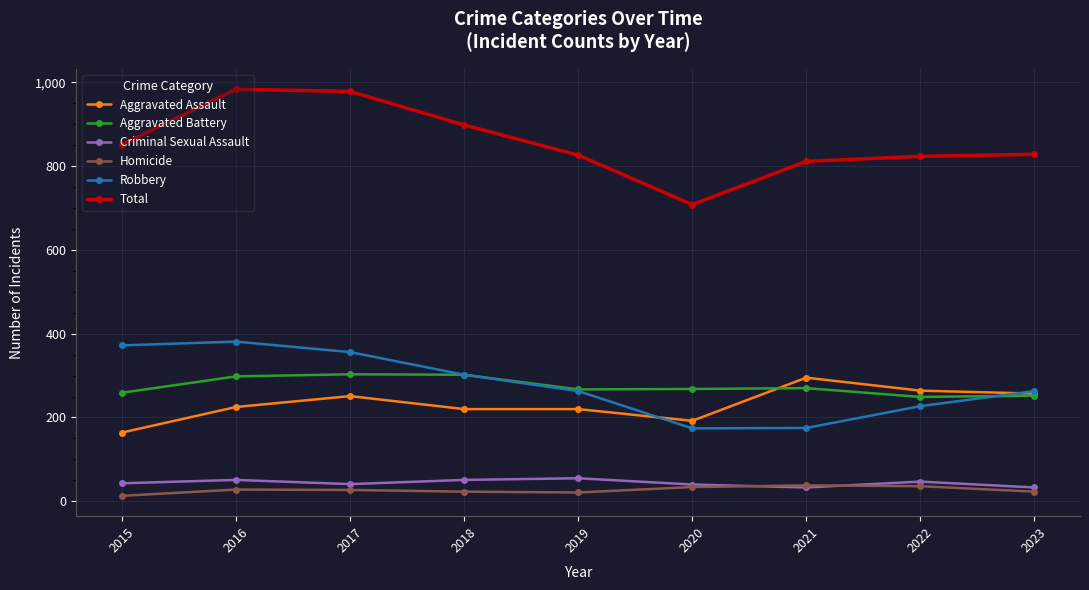

What is the average value of the Robbery series?

279